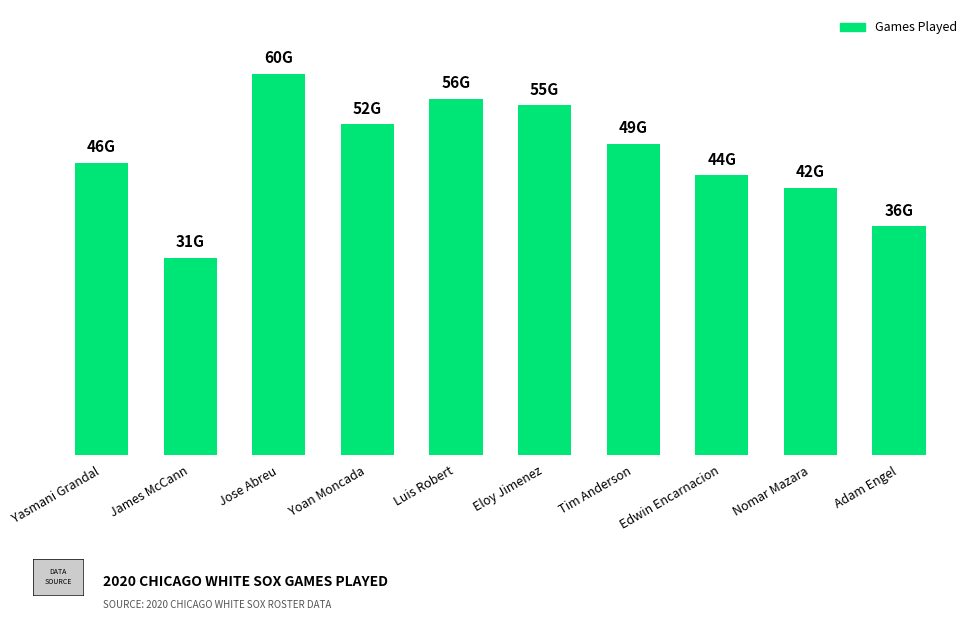

What is the average value?

47